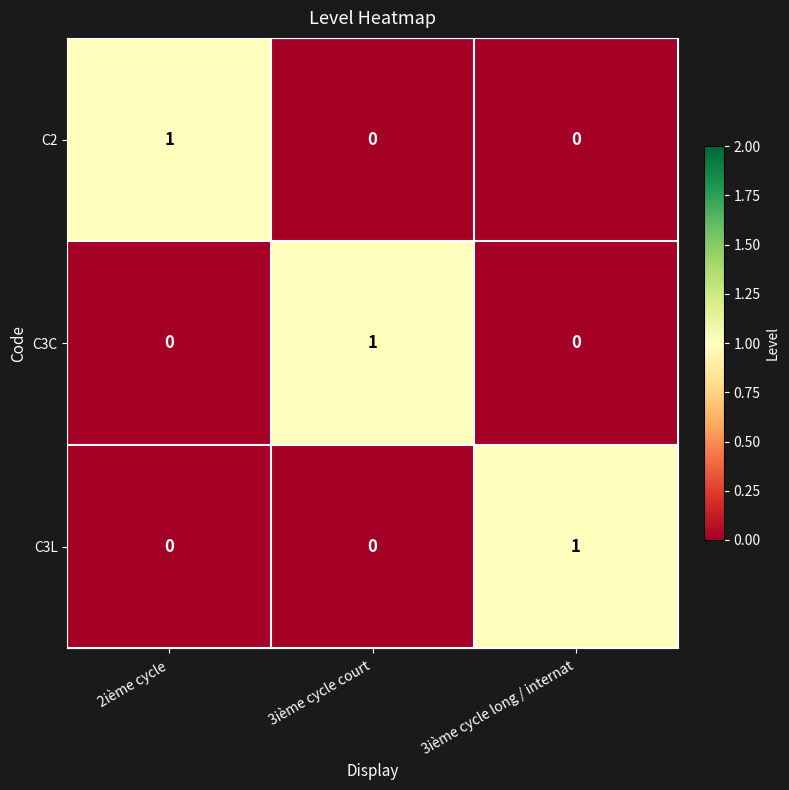

How many values in C3C are above zero?

1